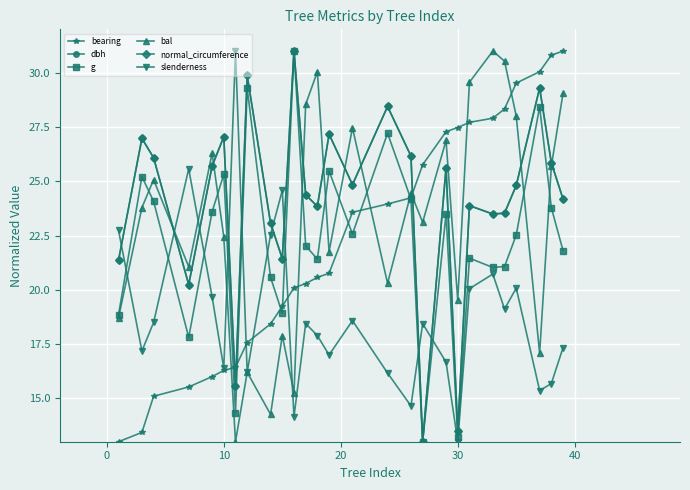

How many interior local peaks does the g series have?

9